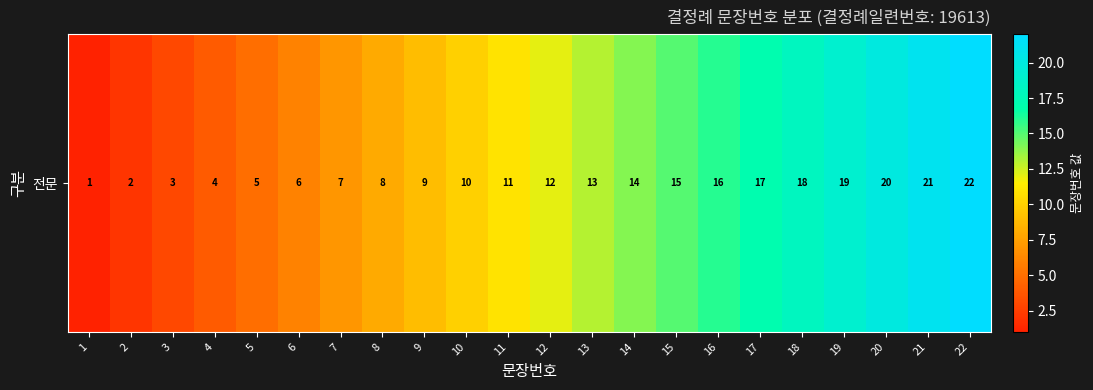

Is it true that the value at 17 is 17?

True